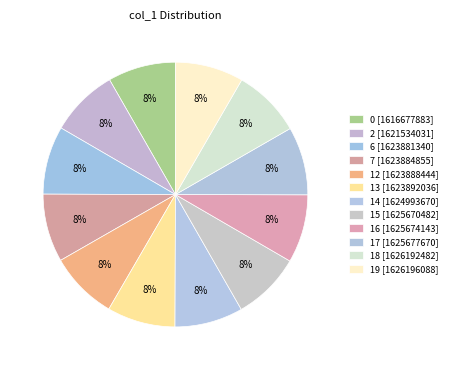

What portion of the pie excludes 6?

91.7%